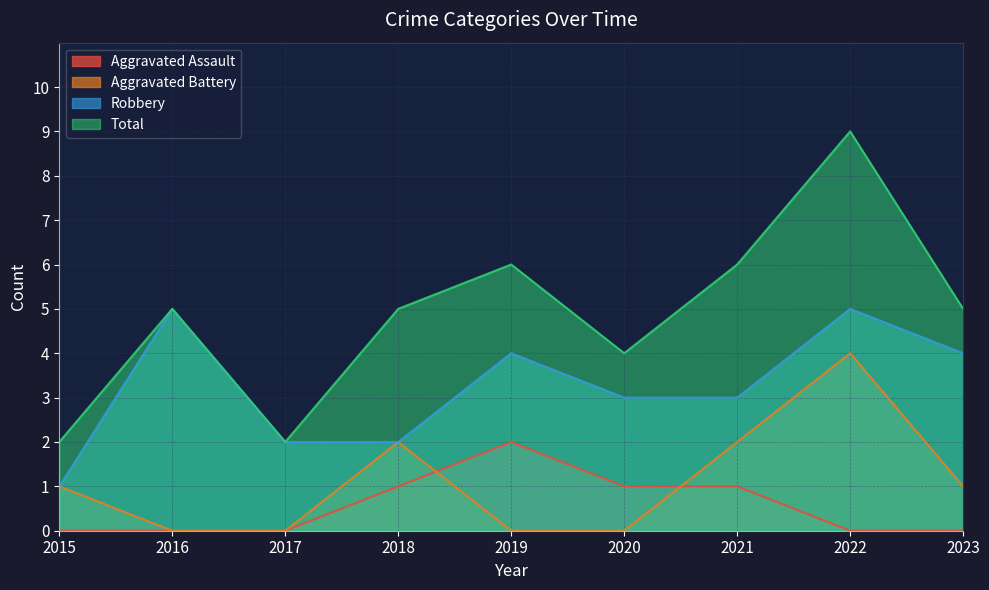

Reading left to right, what are all the values shown in this chart?

Aggravated Assault: 2015=0	2016=0	2017=0	2018=1	2019=2	2020=1	2021=1	2022=0	2023=0
Aggravated Battery: 2015=1	2016=0	2017=0	2018=2	2019=0	2020=0	2021=2	2022=4	2023=1
Robbery: 2015=1	2016=5	2017=2	2018=2	2019=4	2020=3	2021=3	2022=5	2023=4
Total: 2015=2	2016=5	2017=2	2018=5	2019=6	2020=4	2021=6	2022=9	2023=5